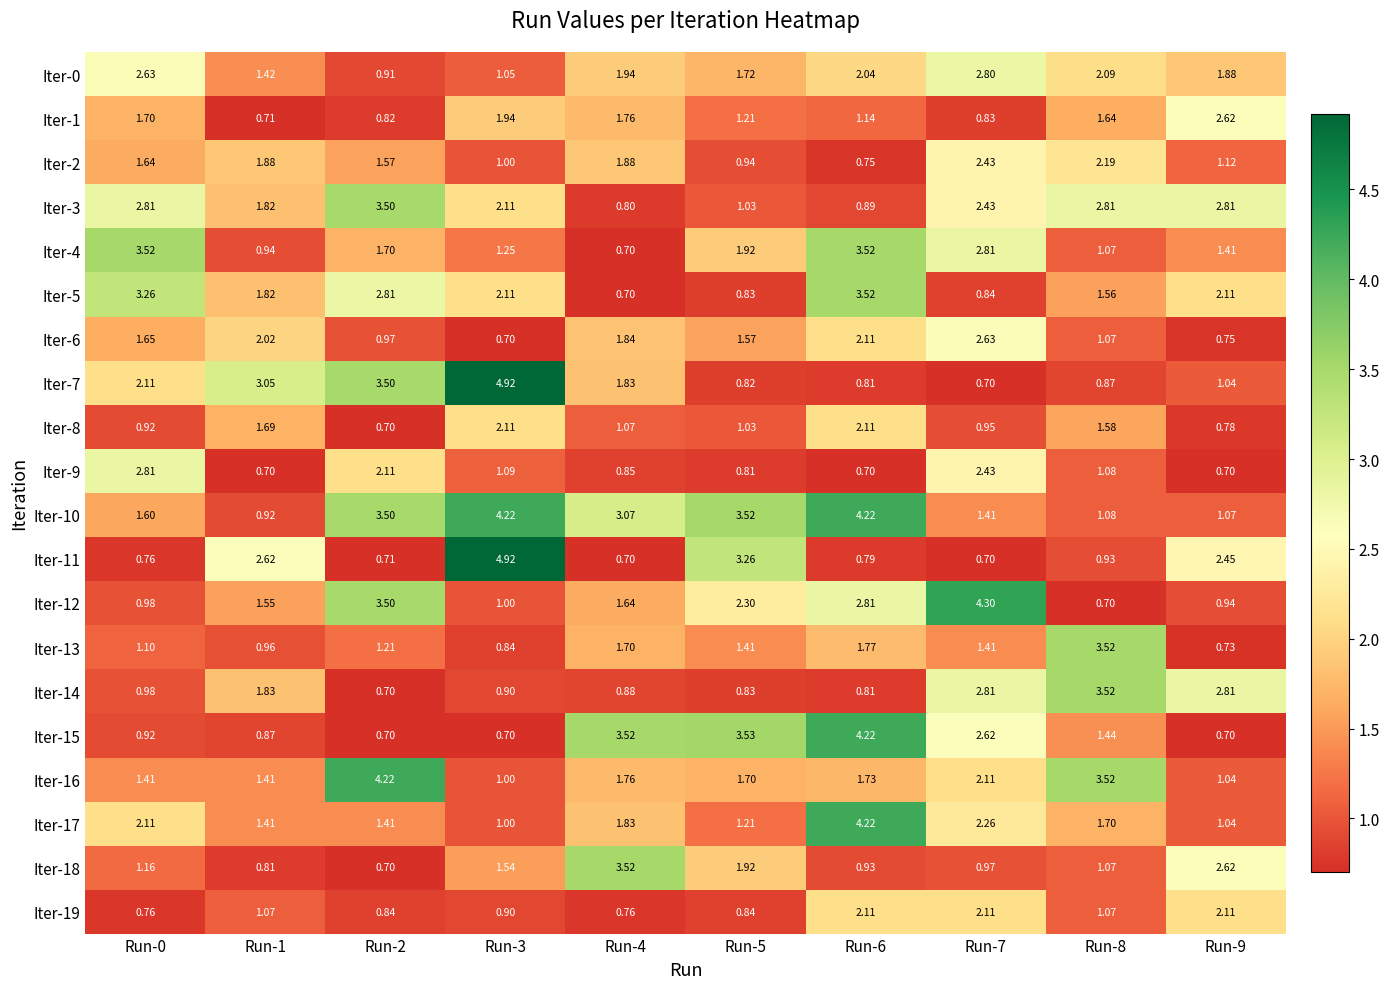

Is the value of Iter-19 at Run-3 greater than the value of Iter-16 at Run-9?

No